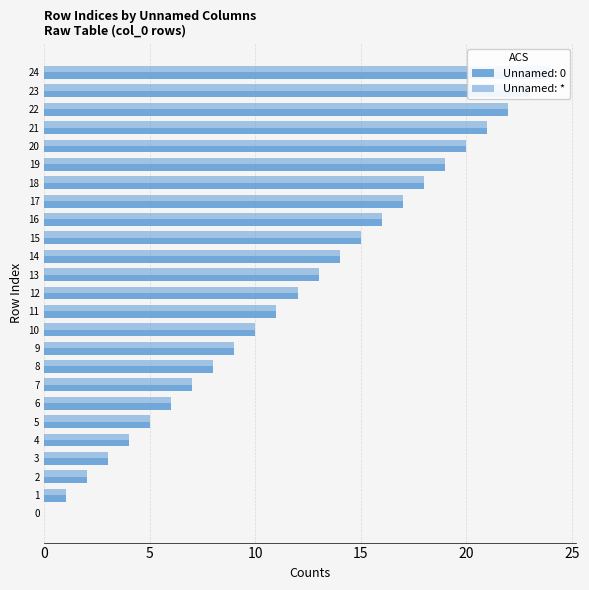

What is the difference between the second highest and minimum values?

23